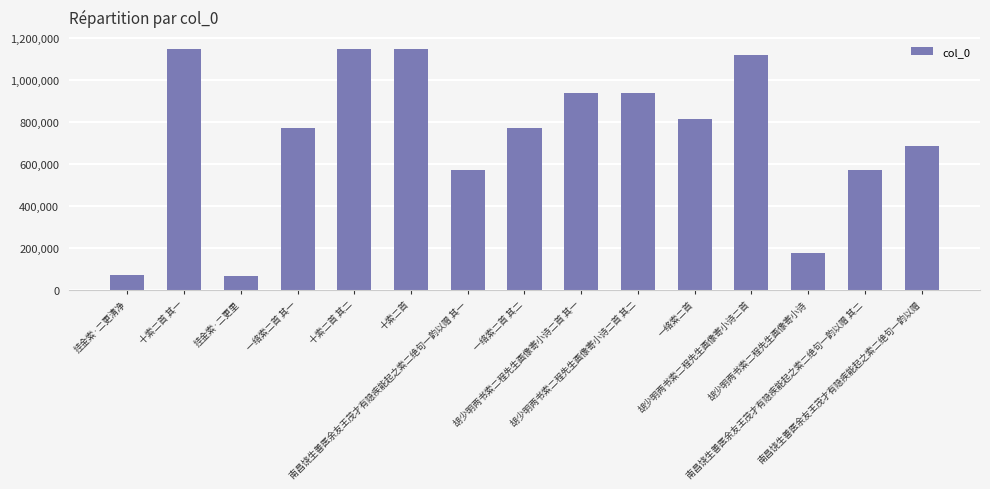

What is the value of the 15th bar from the left?

683624